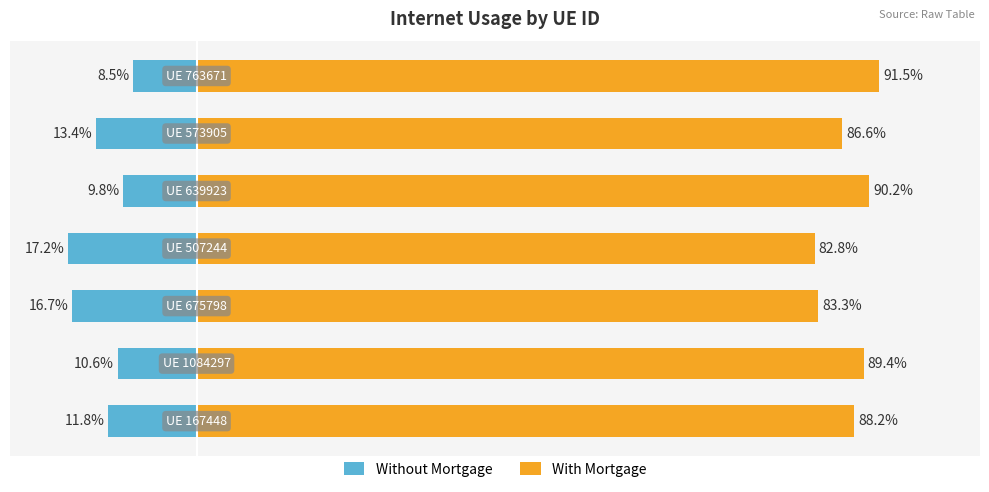

Does the chart contain stacked bars?

No